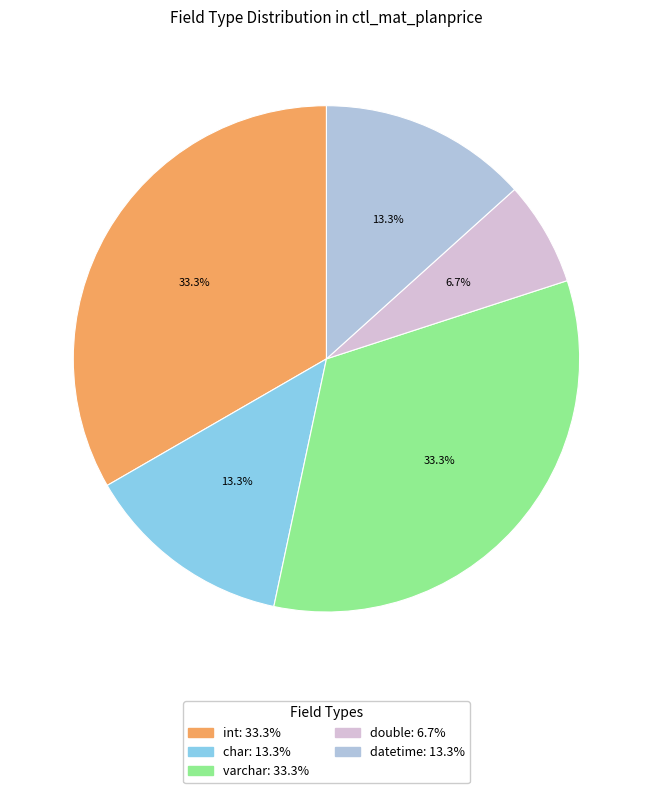

How many slices are in this pie chart?

5